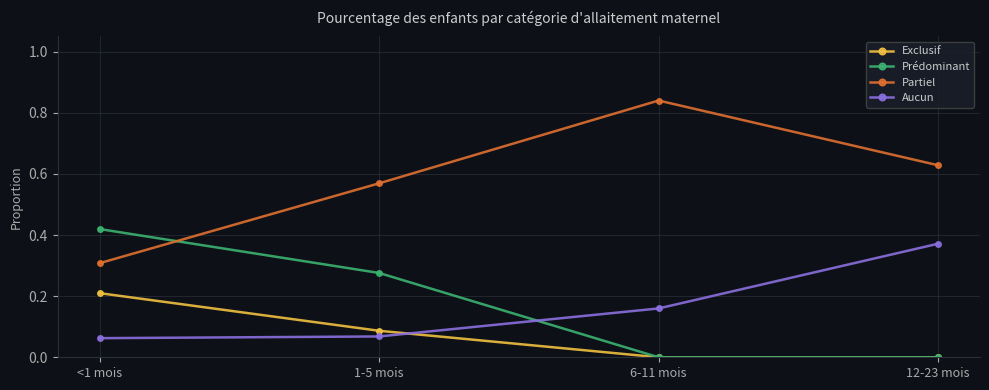

True or false: Aucun and Partiel intersect in this chart.

False